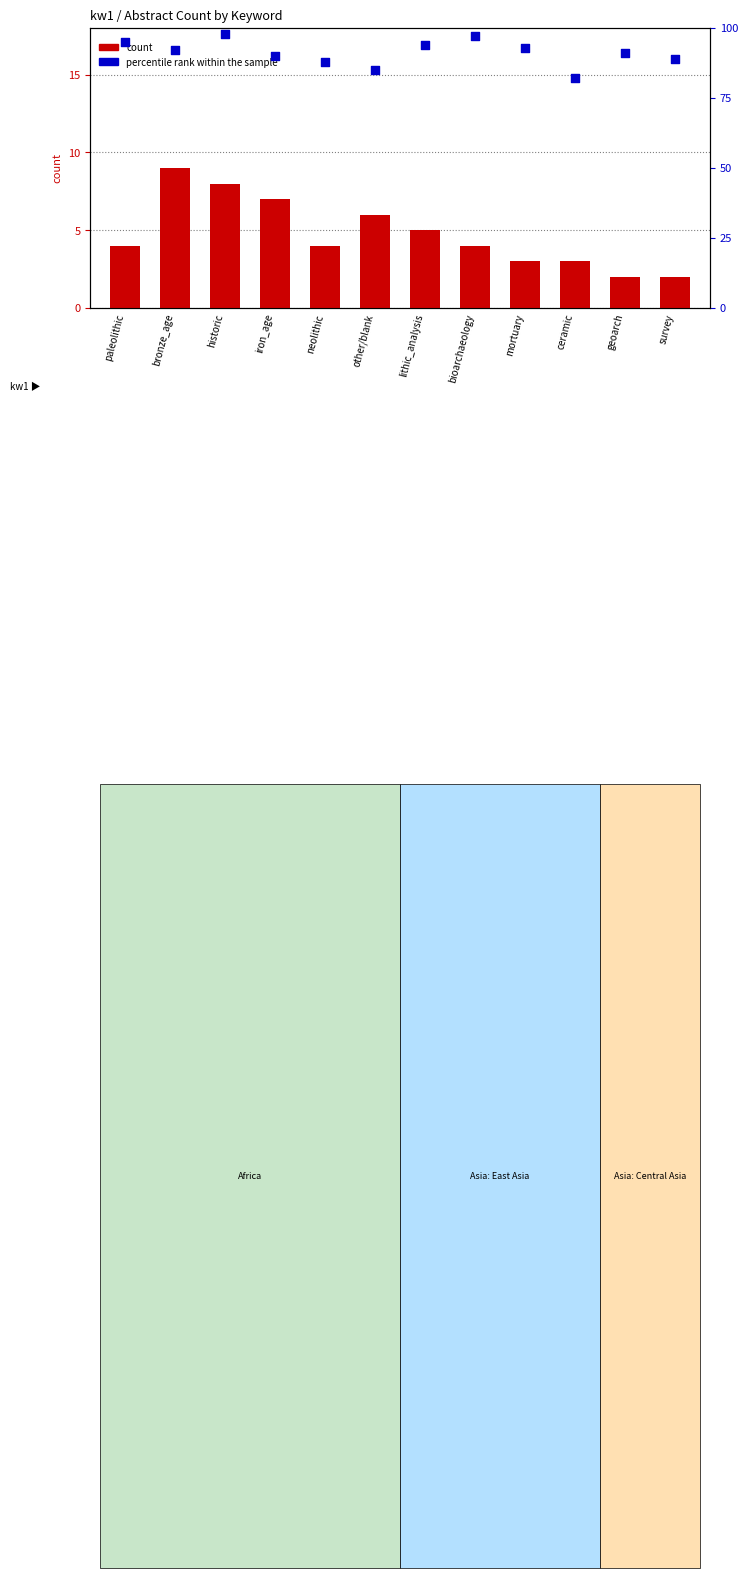

What are all the series names shown in the legend?

count, percentile rank within the sample